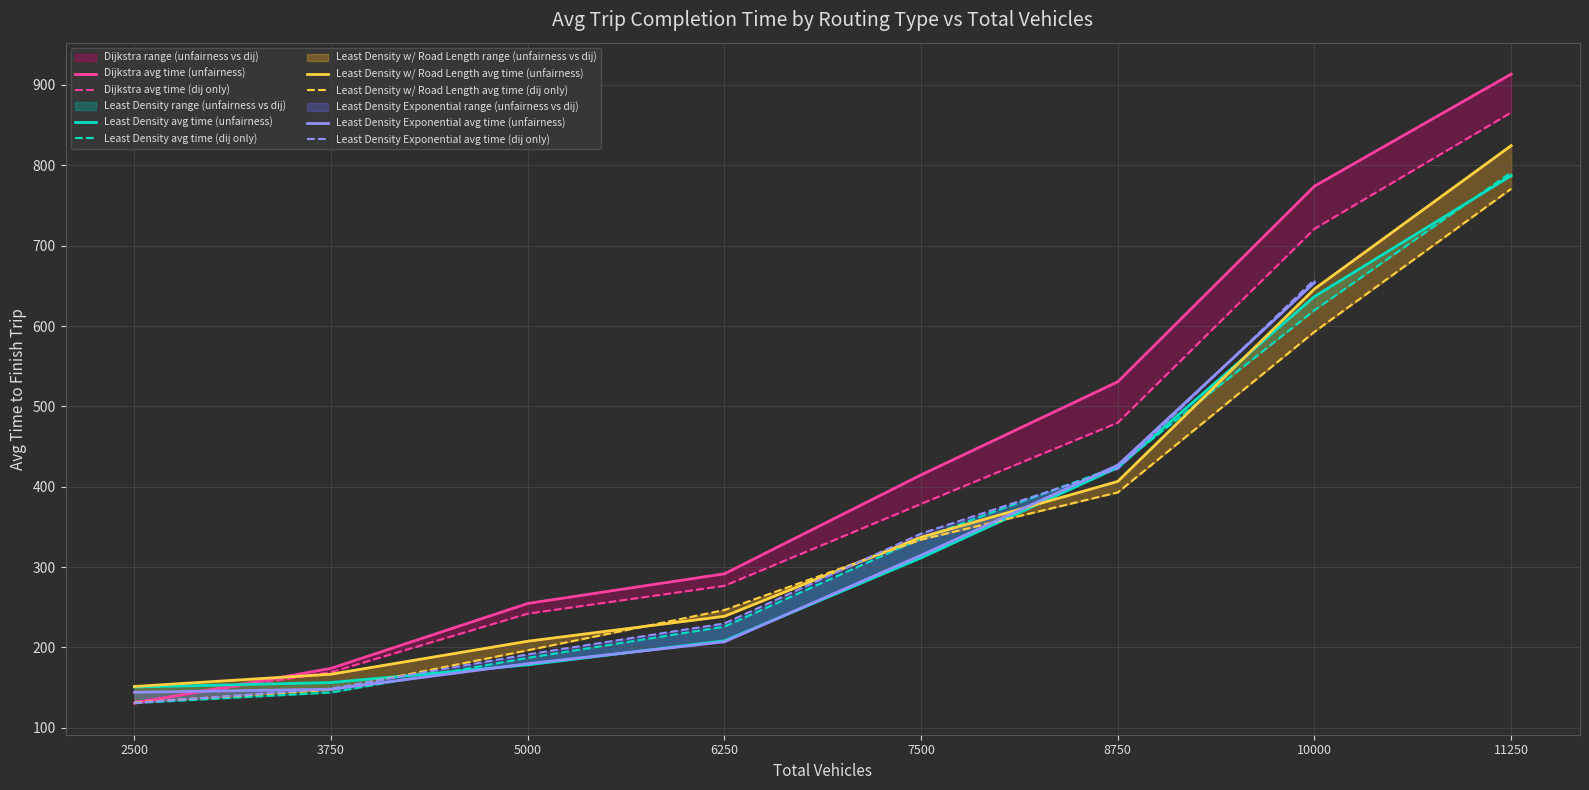

Is it true that Dijkstra avg time (unfairness) equals 414.7 at 7500?

True